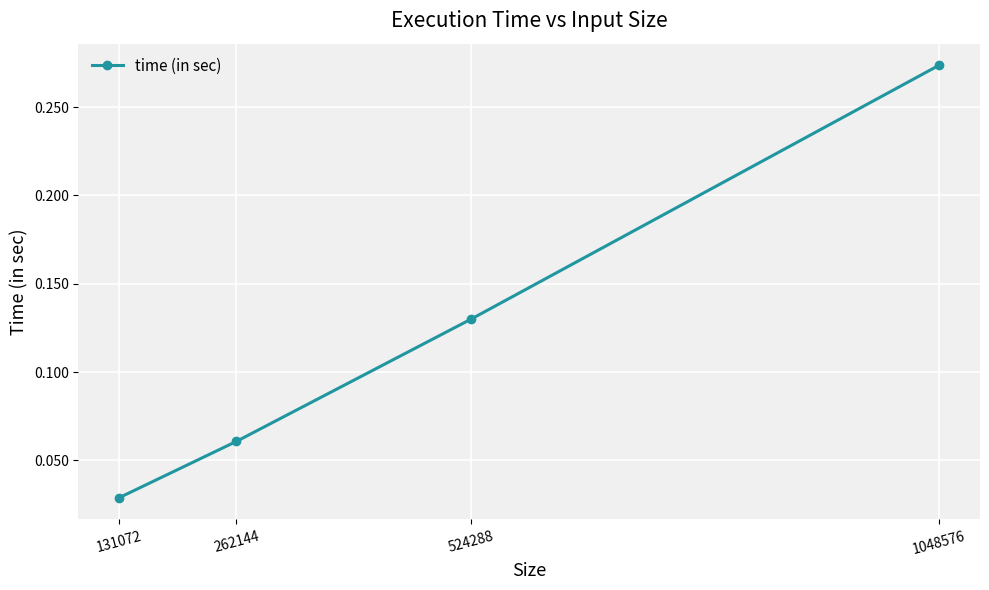

List the labels in order of value, smallest first.

131072, 262144, 524288, 1048576